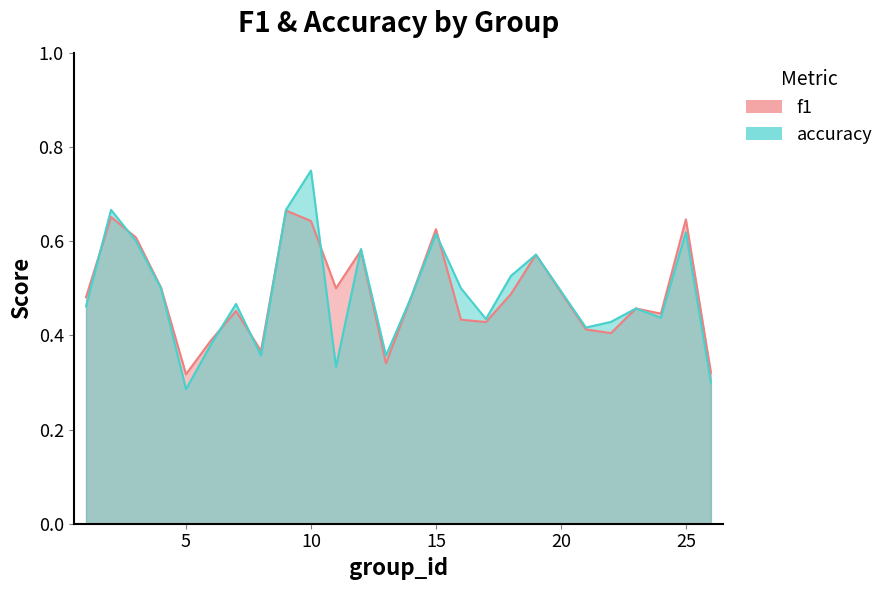

Which series has the largest total across all categories?

f1